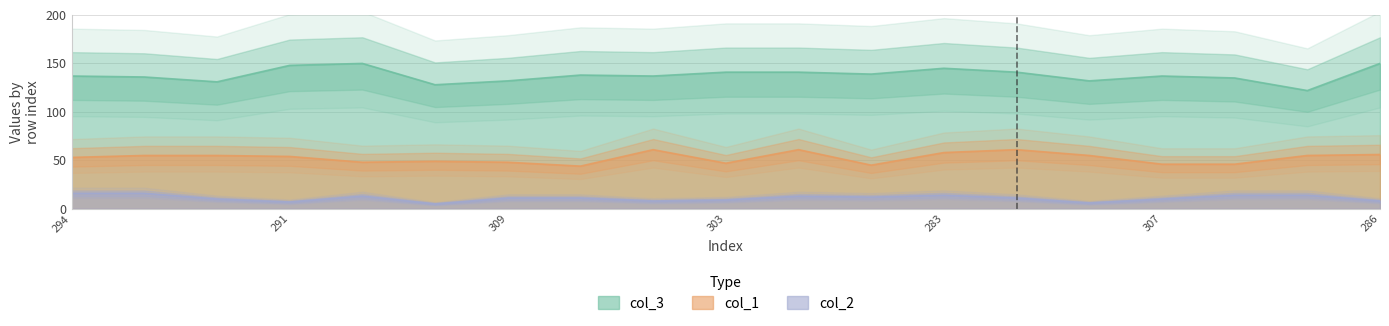

What is the sum of all col_3 values?

2620